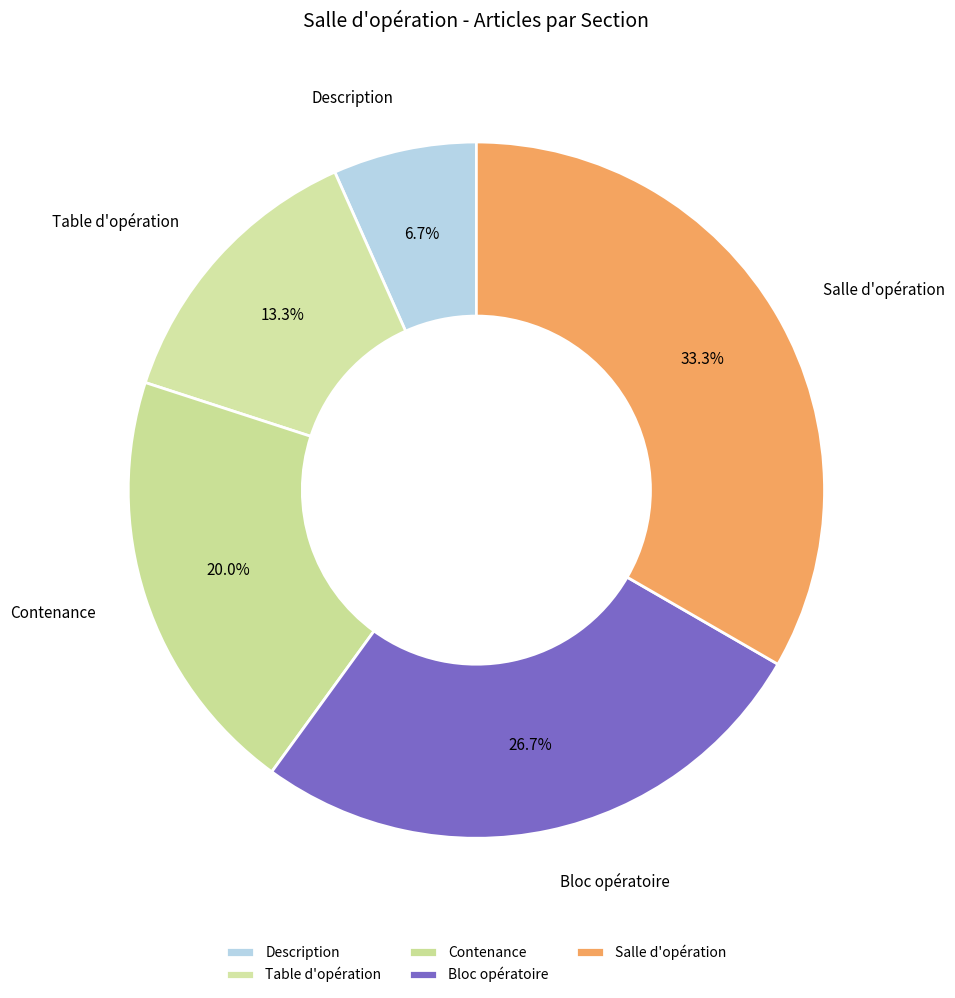

Is there a majority slice in this chart?

No